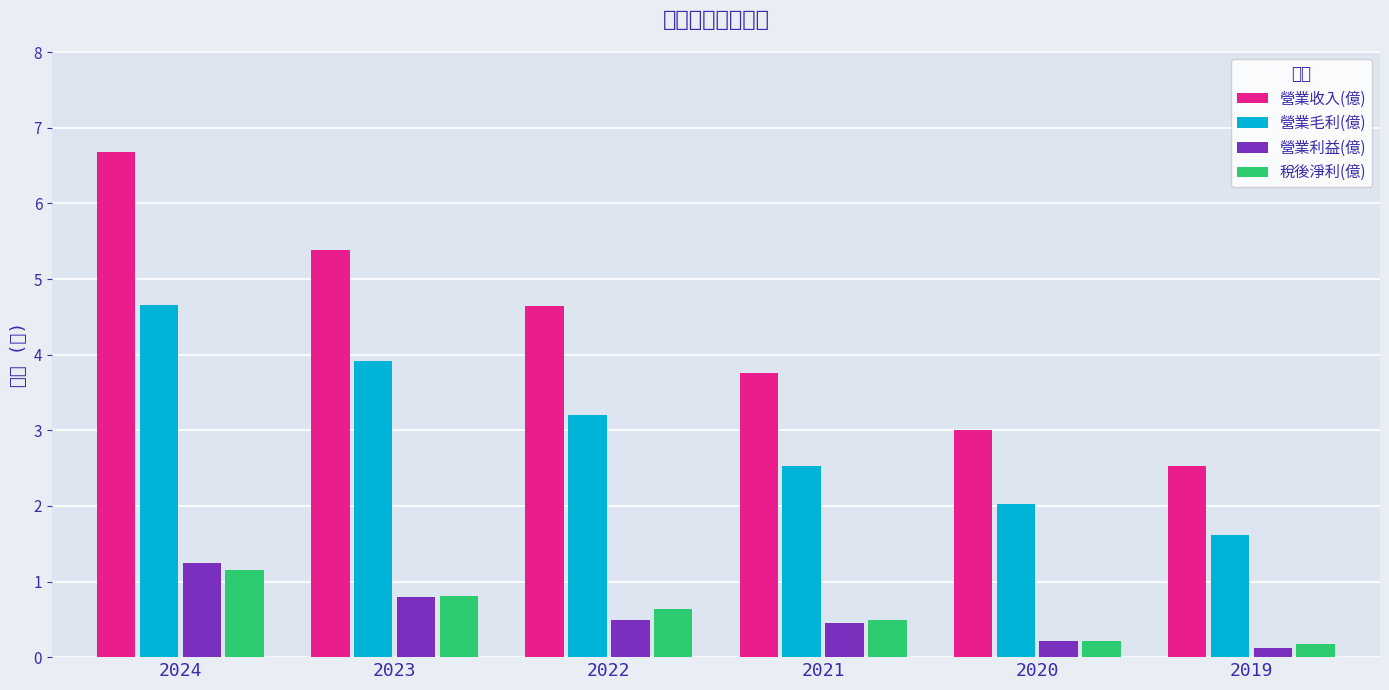

At how many categories does at least one series exceed 3?

4